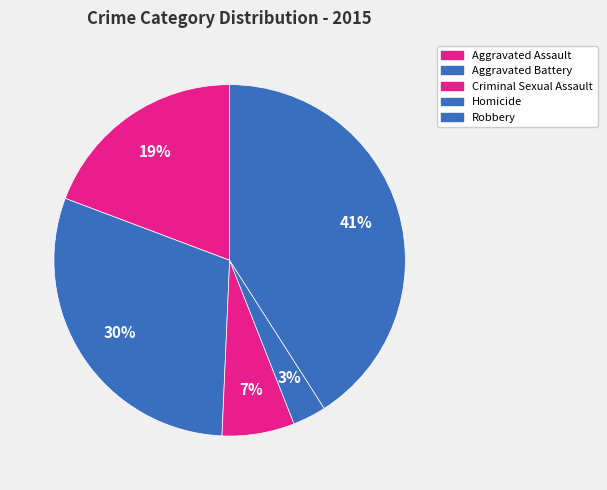

To the nearest percent, what is the difference between the largest and smallest slice percentages?

38%